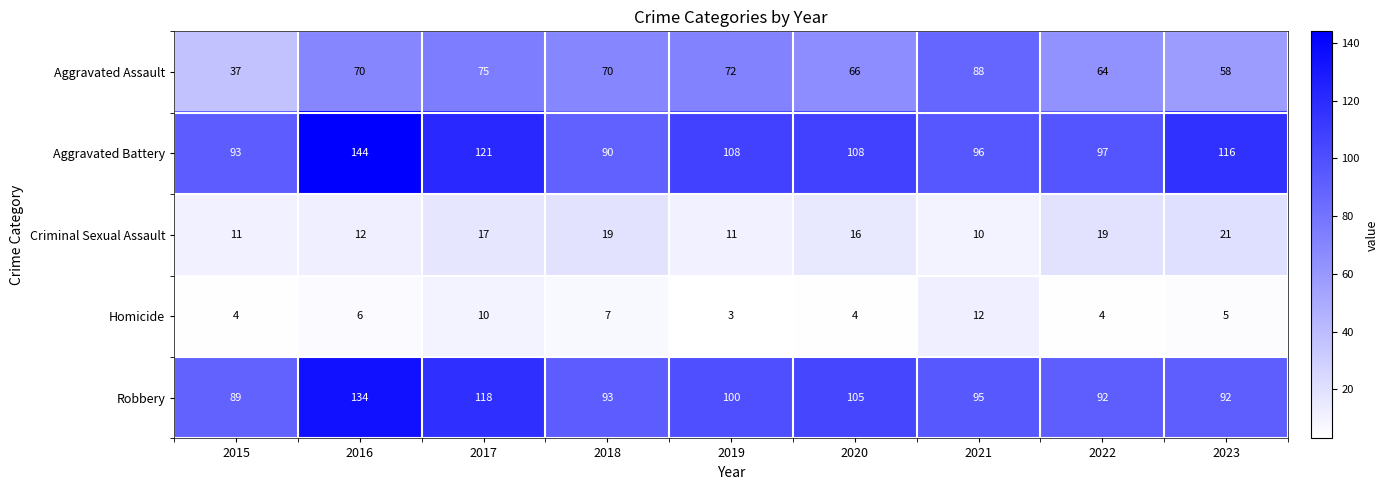

Where is Robbery nearest to the value 111?

2020